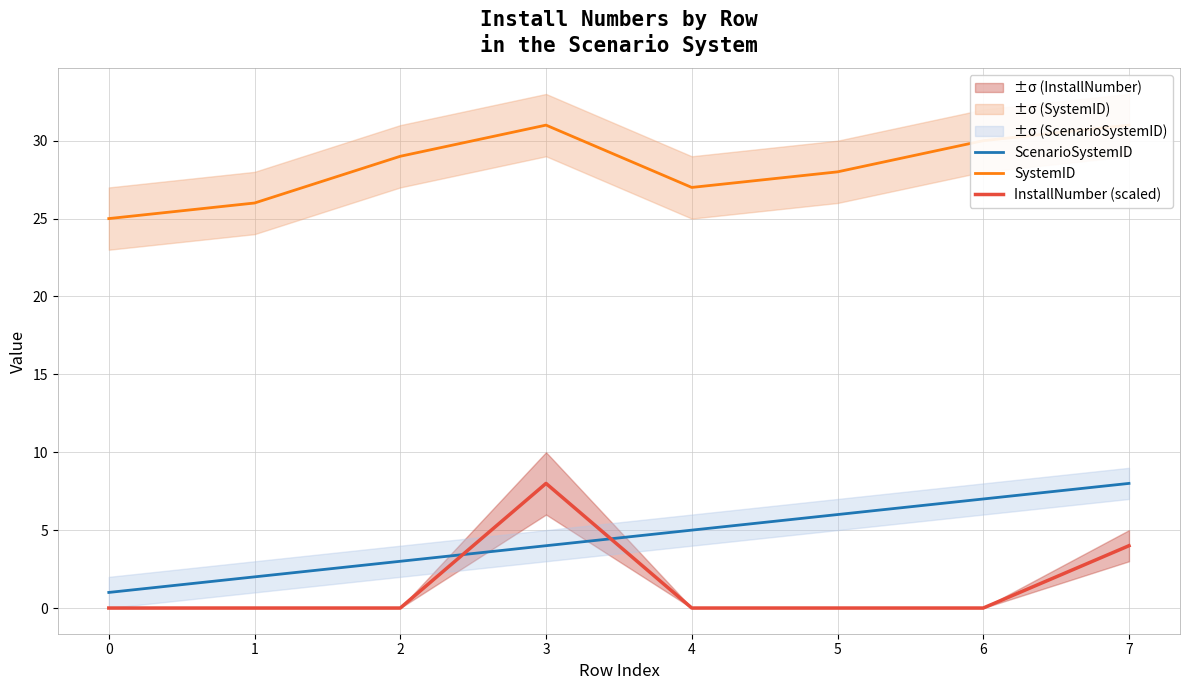

Reading right to left, list all the values displayed in this chart.

ScenarioSystemID: 7=8.0	6=7.0	5=6.0	4=5.0	3=4.0	2=3.0	1=2.0	0=1.0
SystemID: 7=31.0	6=30.0	5=28.0	4=27.0	3=31.0	2=29.0	1=26.0	0=25.0
InstallNumber (scaled): 7=4.0	6=0.0	5=0.0	4=0.0	3=8.0	2=0.0	1=0.0	0=0.0